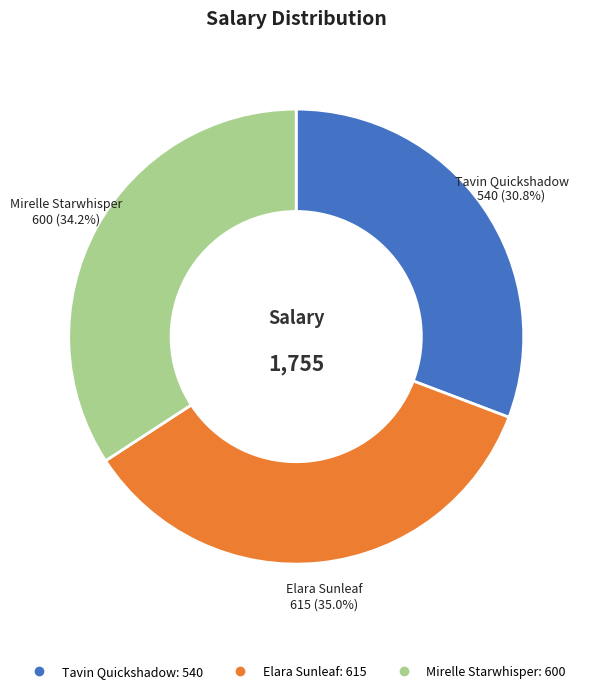

The Mirelle Starwhisper slice represents 34% of the pie. True or false?

True